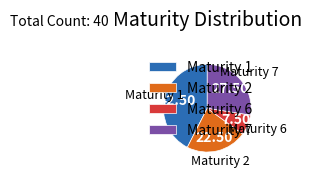

Is there a majority slice in this chart?

No